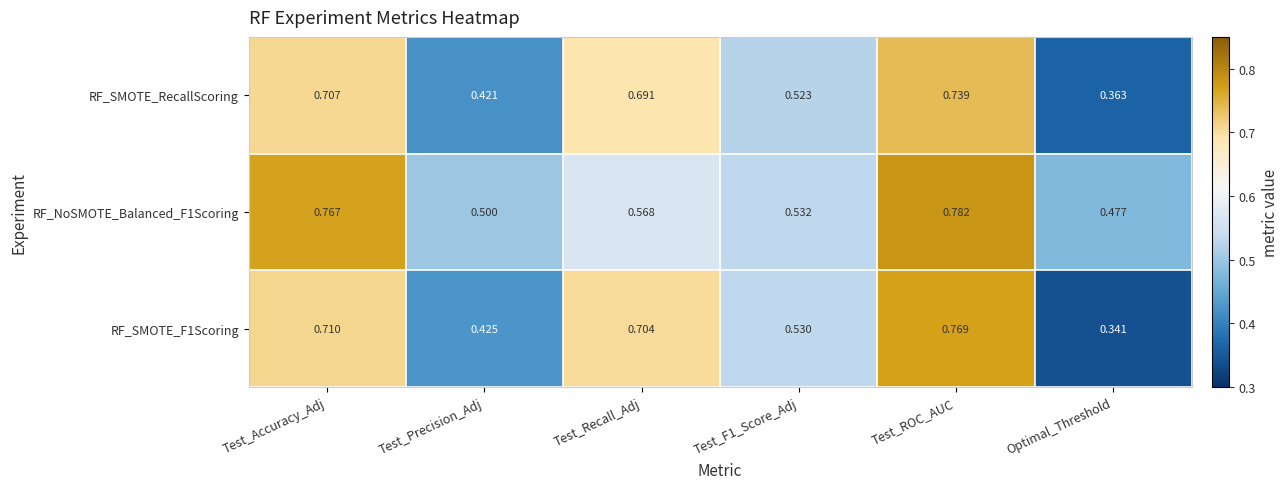

Which category has the highest value across all series?

Test_ROC_AUC